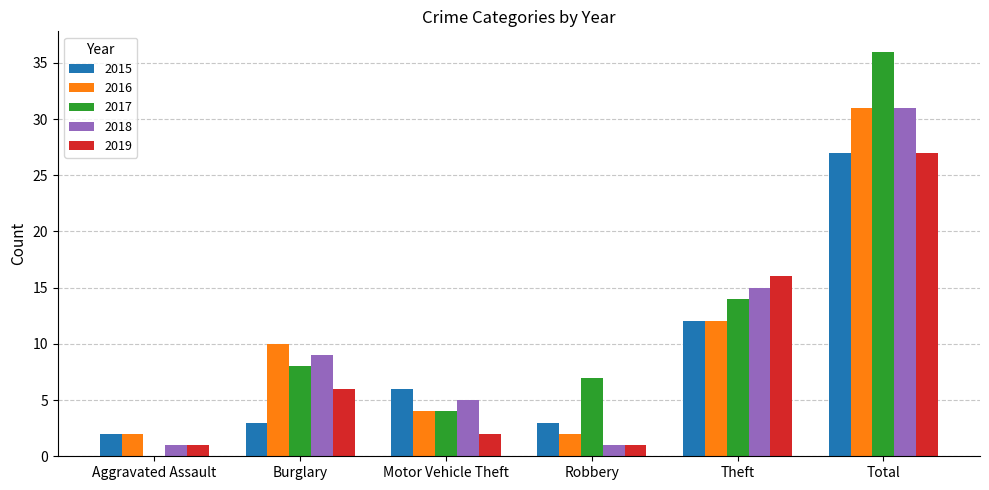

Is it true that 2015 equals 3 at Robbery?

True